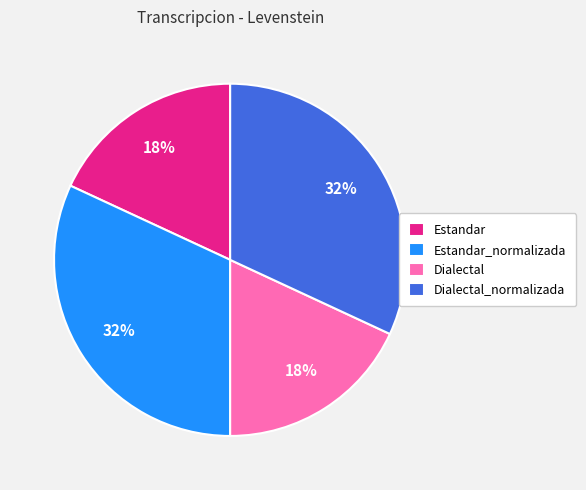

Count the number of slices in the pie.

4